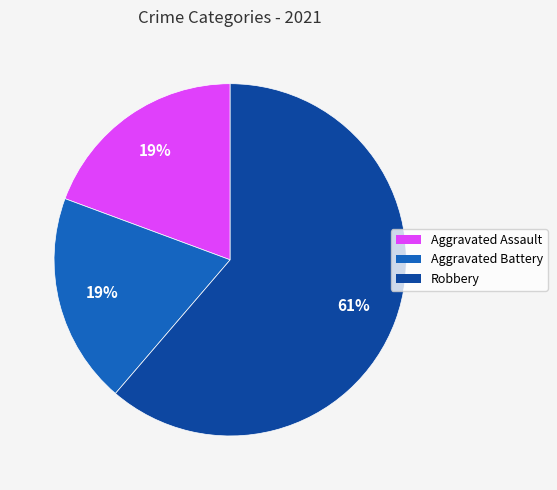

How many slices are in this pie chart?

3